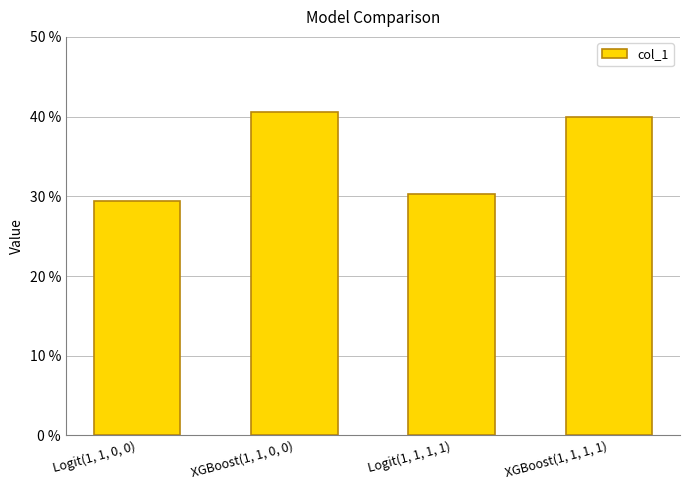

What is the value of the 3rd bar from the left?

30.3